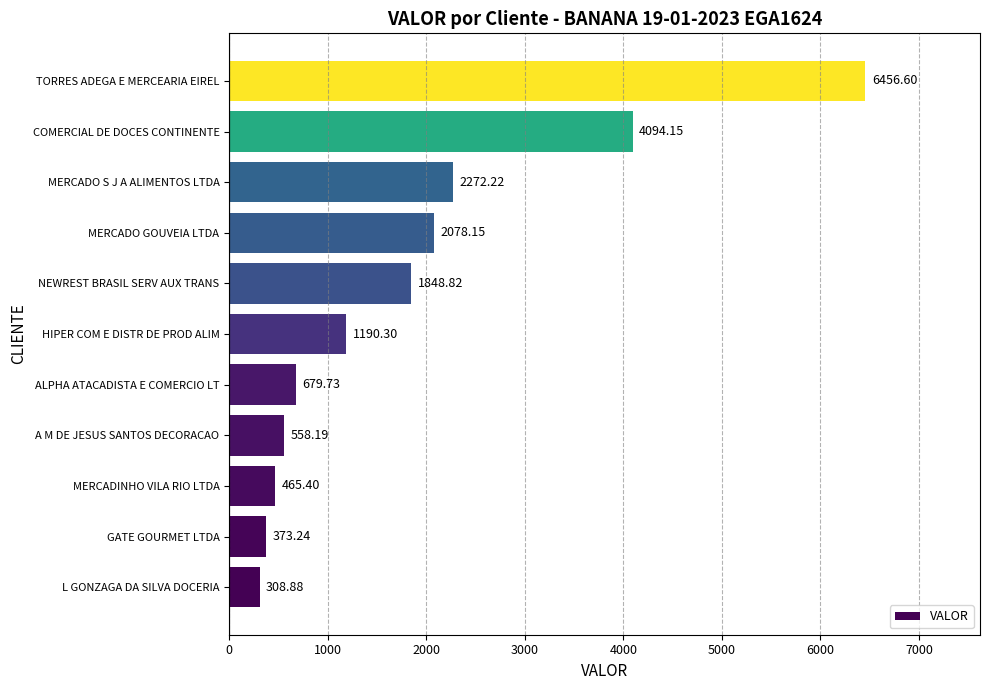

How many bars are there in total?

11